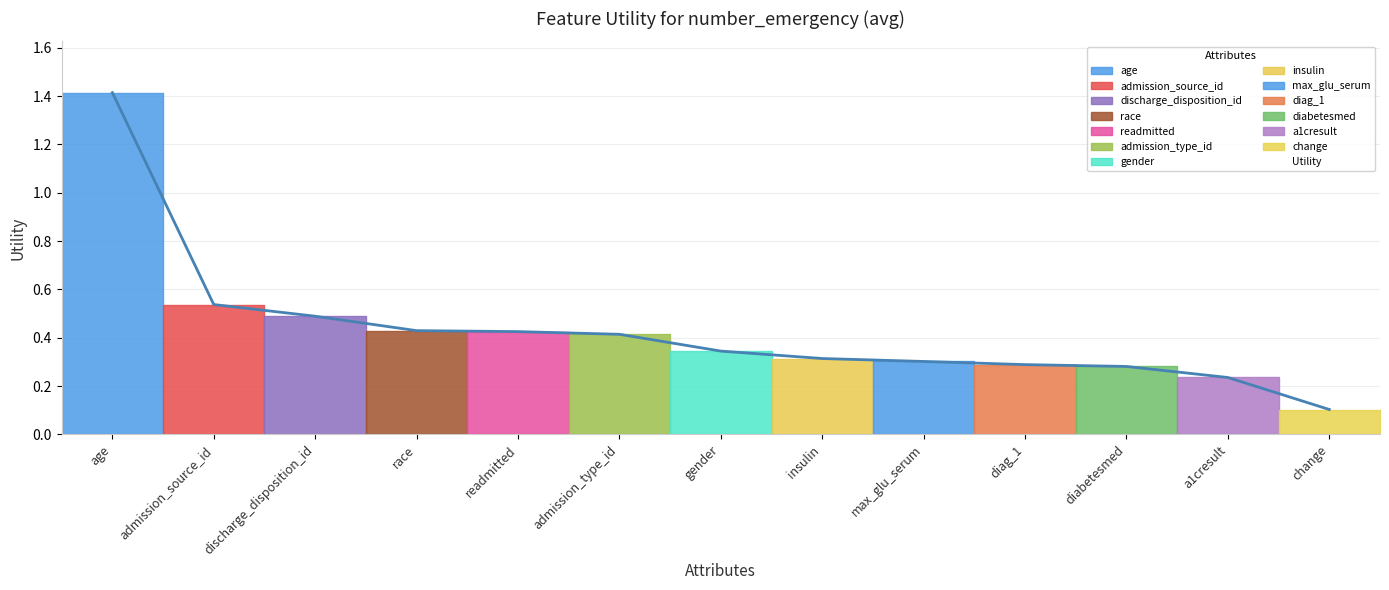

Where is the data nearest to the value 0?

change